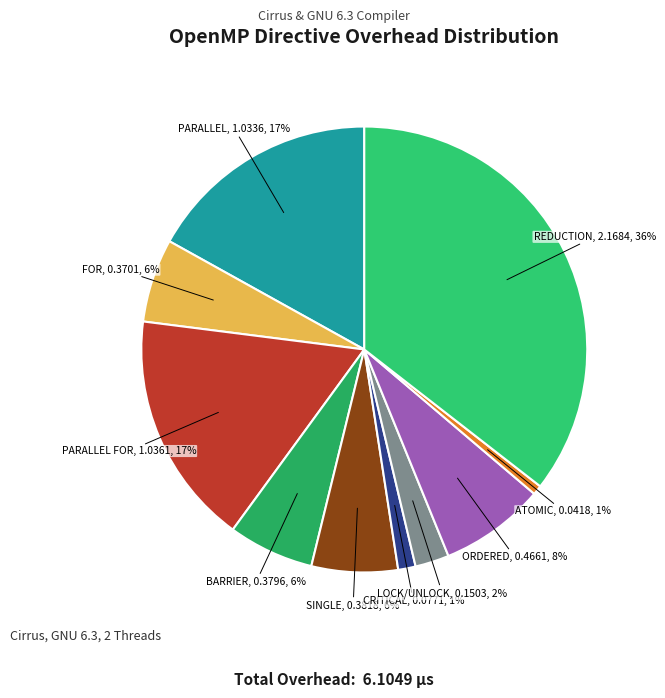

What is the largest slice in the pie chart?

REDUCTION